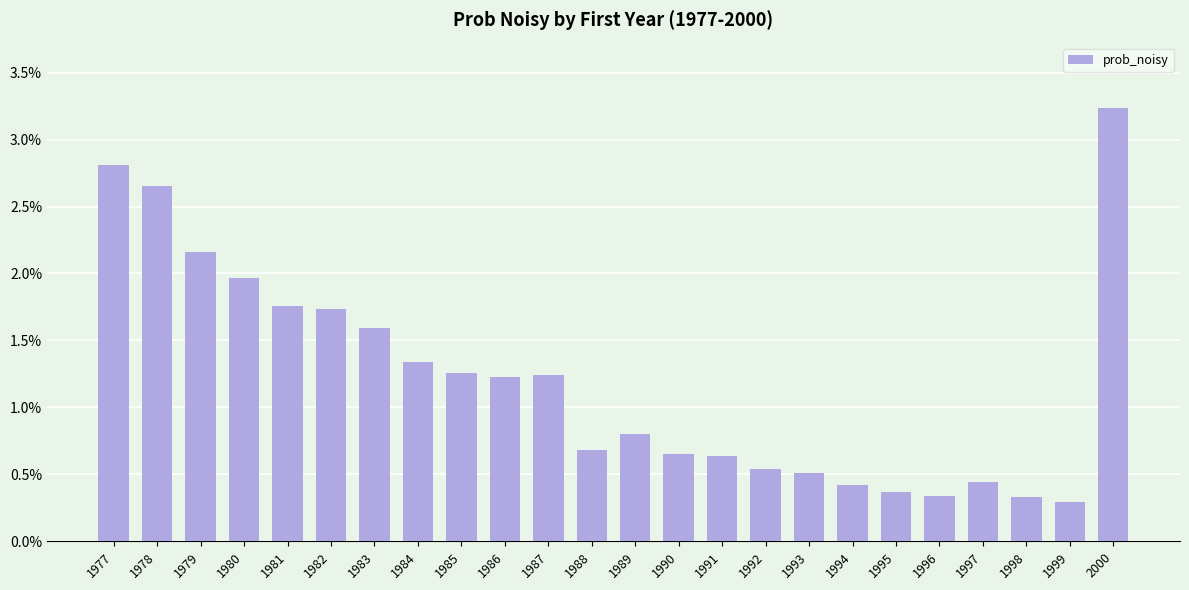

At which label is the value closest to 0?

1999